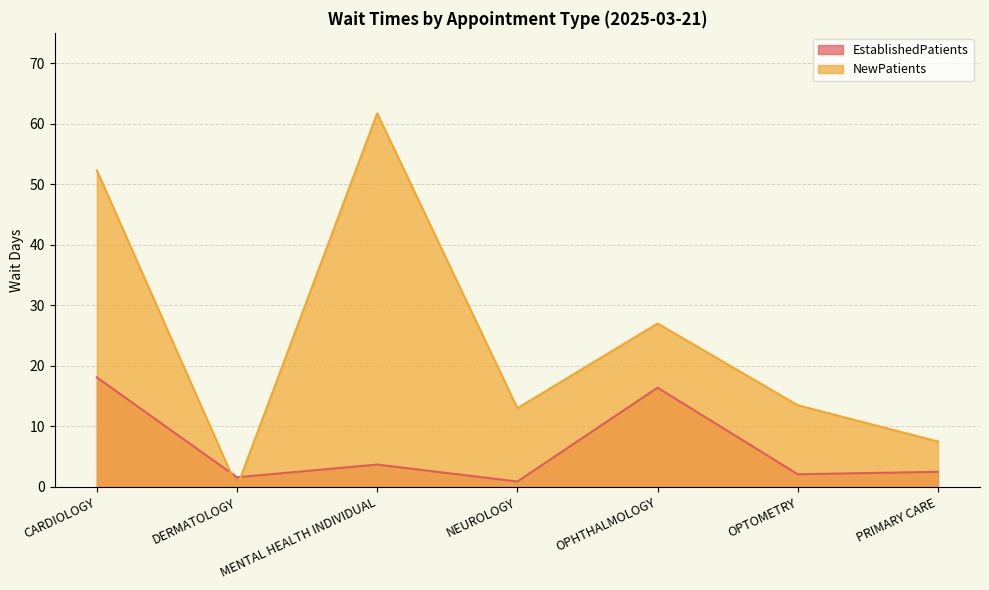

Does the chart have visible grid lines?

Yes